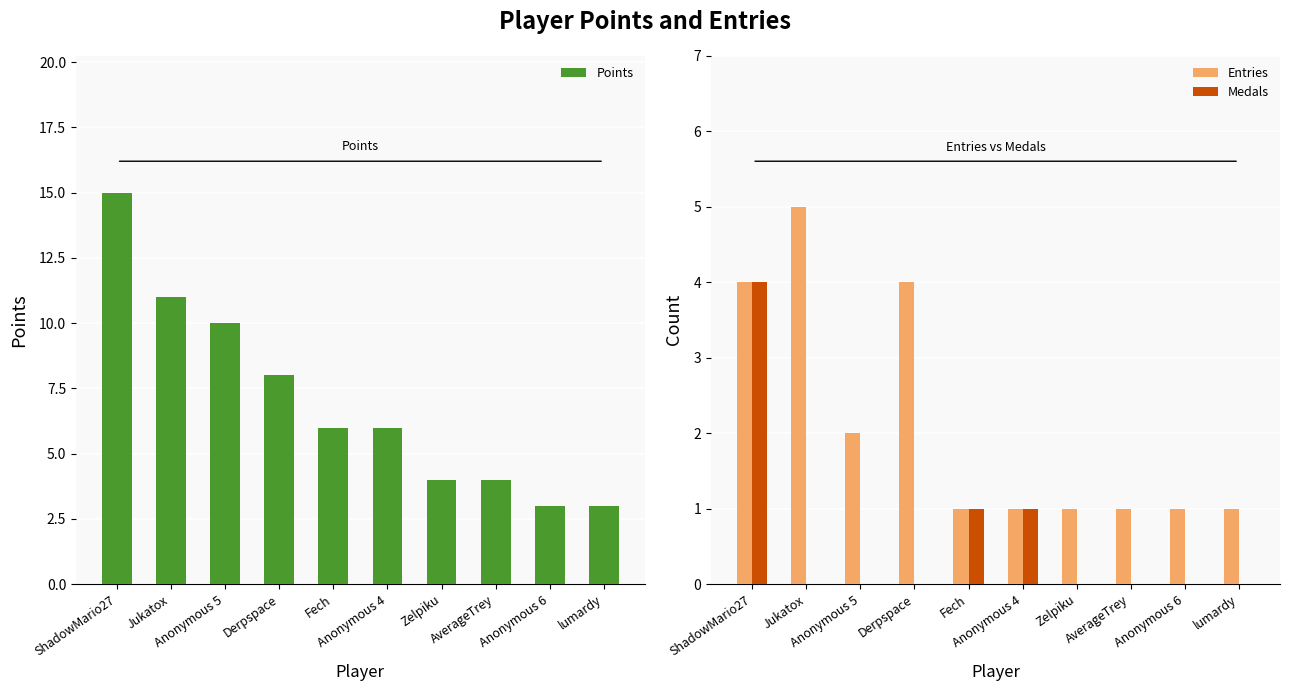

Which series has the widest spread of values?

Points